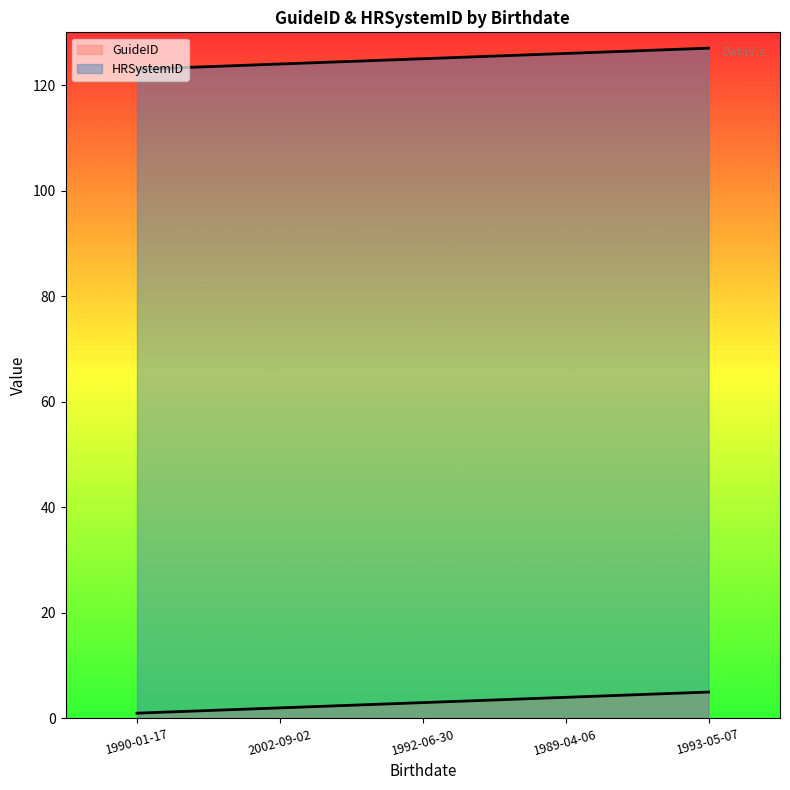

True or false: HRSystemID and GuideID intersect in this chart.

False